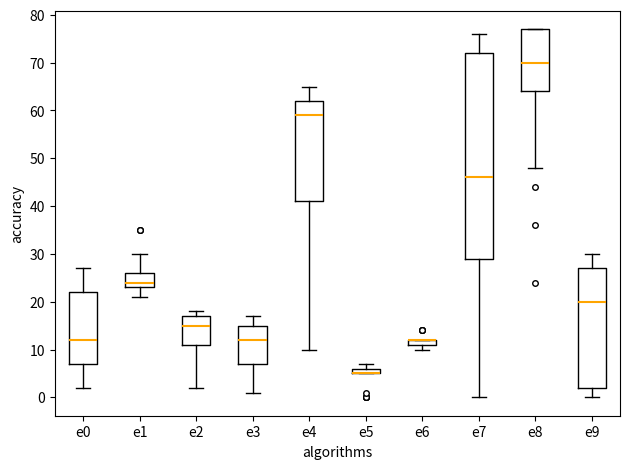

Where does the lower whisker of the box for e2 end on the y-axis? The values are not printed on the chart, so give them approximately, as read against the axis.

2